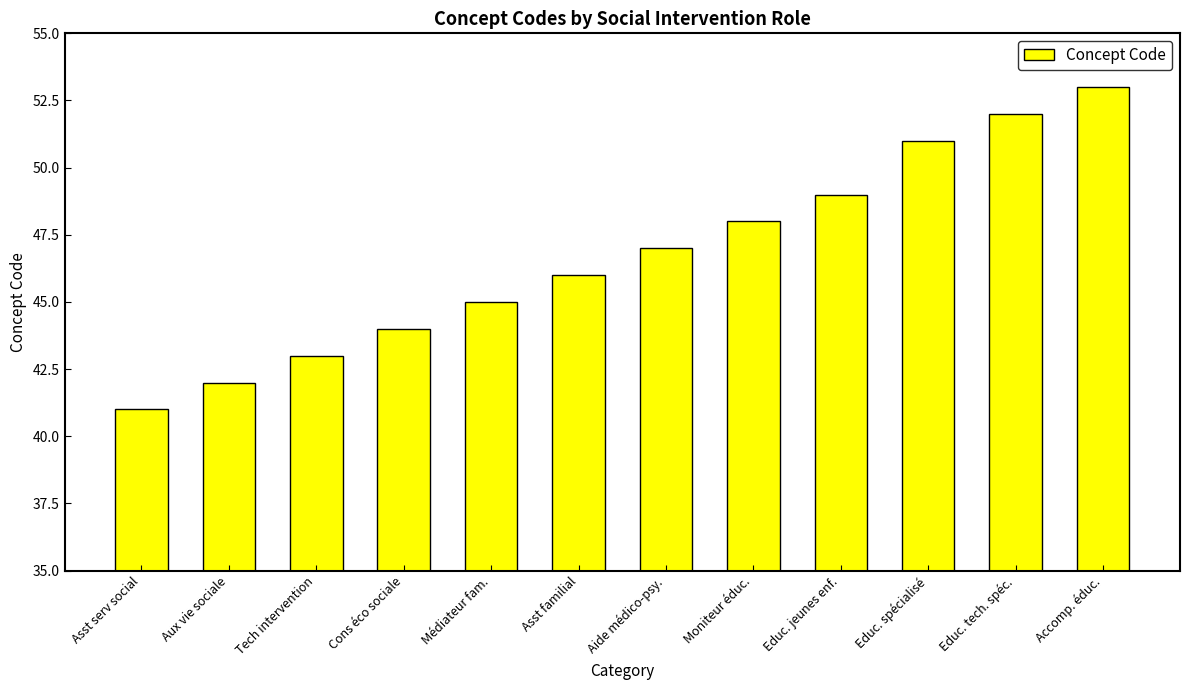

What is the sum of the values at Asst serv social and Aide médico-psy.?

88